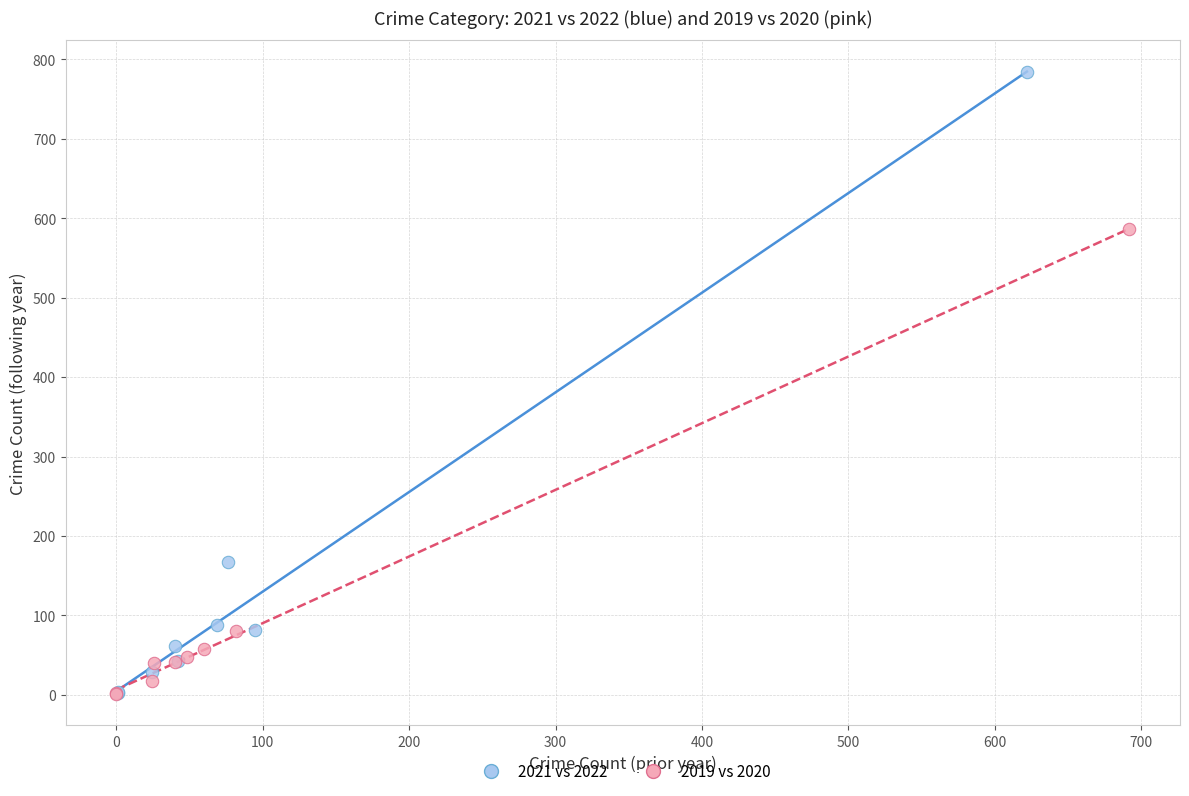

Which series has the largest Y range (max minus min)?

2021 vs 2022